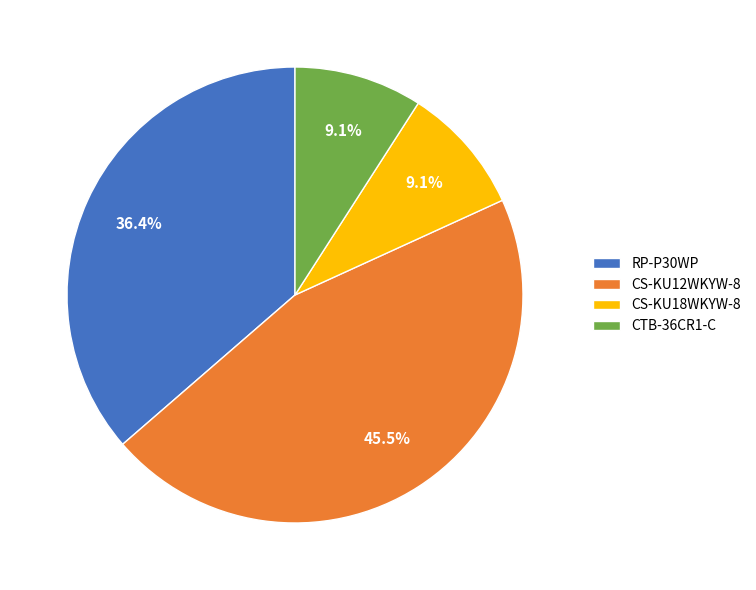

How many segments does this pie chart have?

4